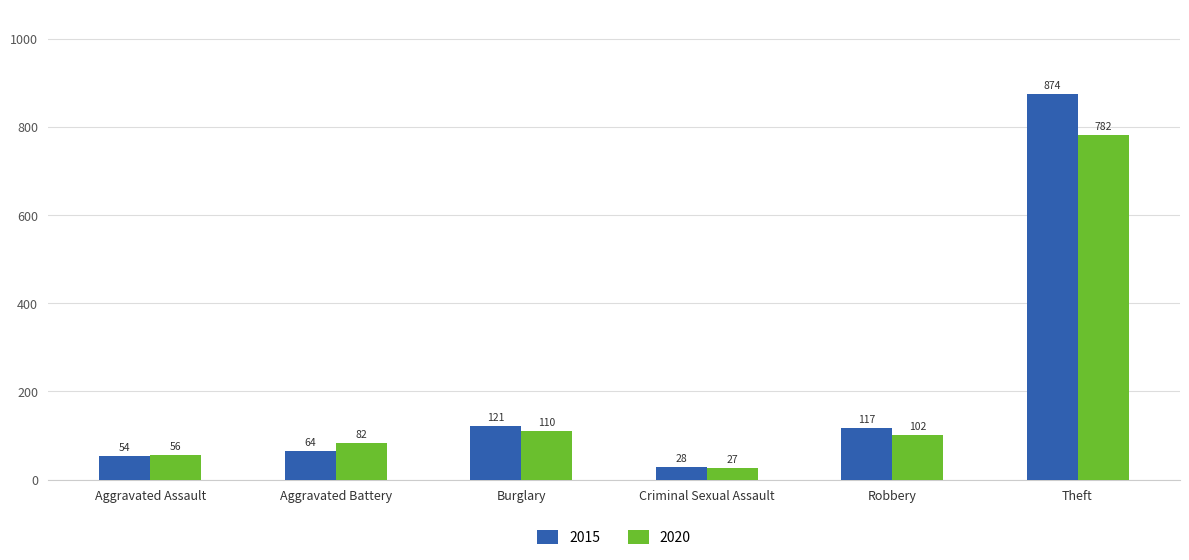

At Aggravated Battery, list the series in order from smallest to largest.

2015, 2020